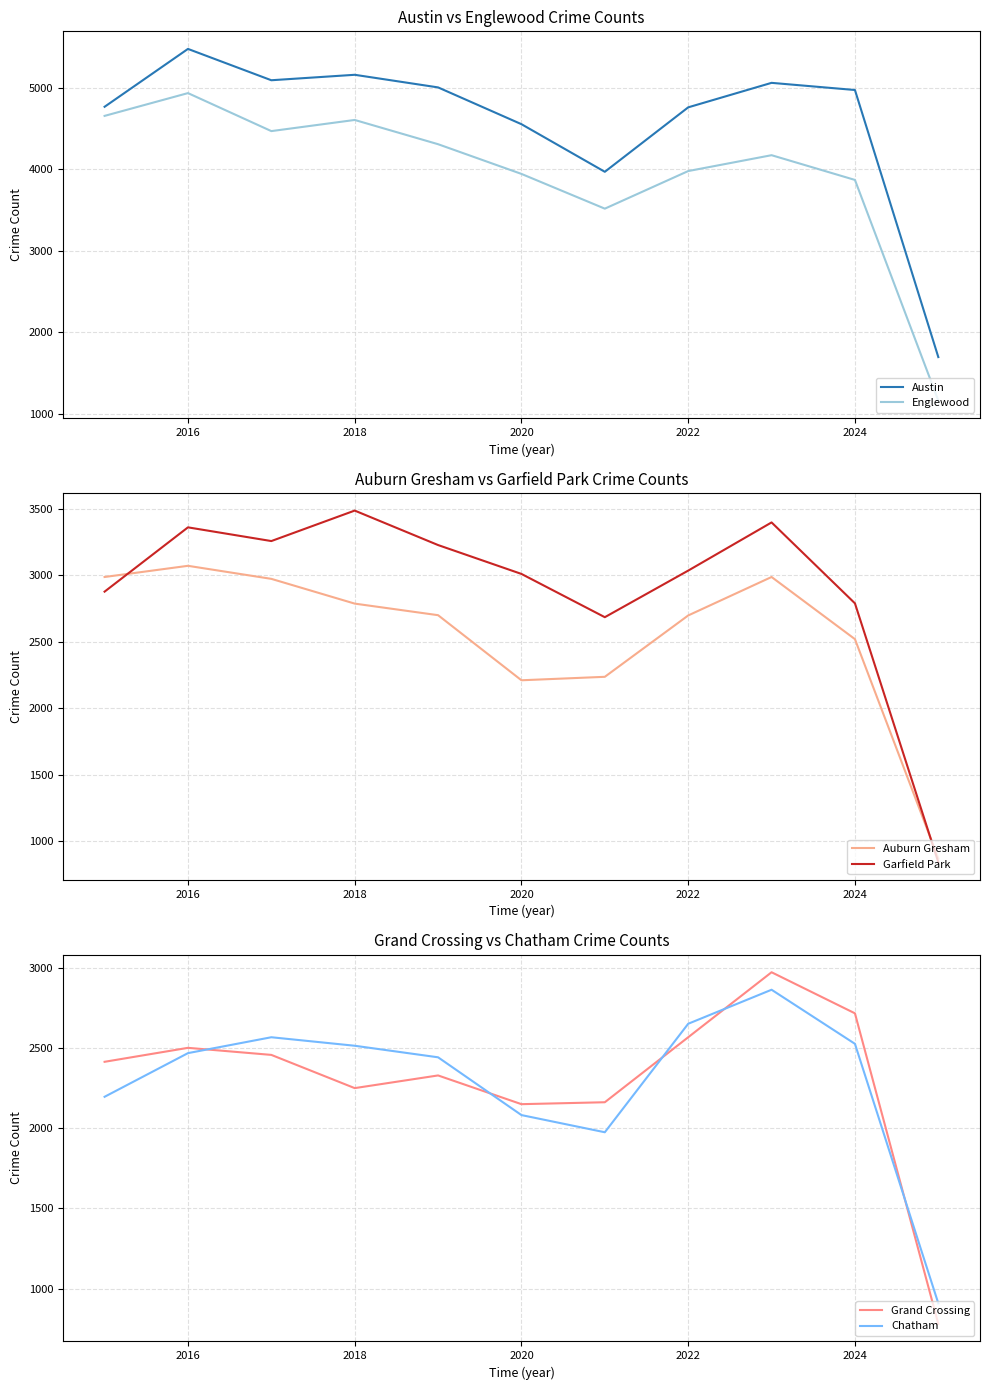

True or false: Englewood and Austin cross at least once.

False